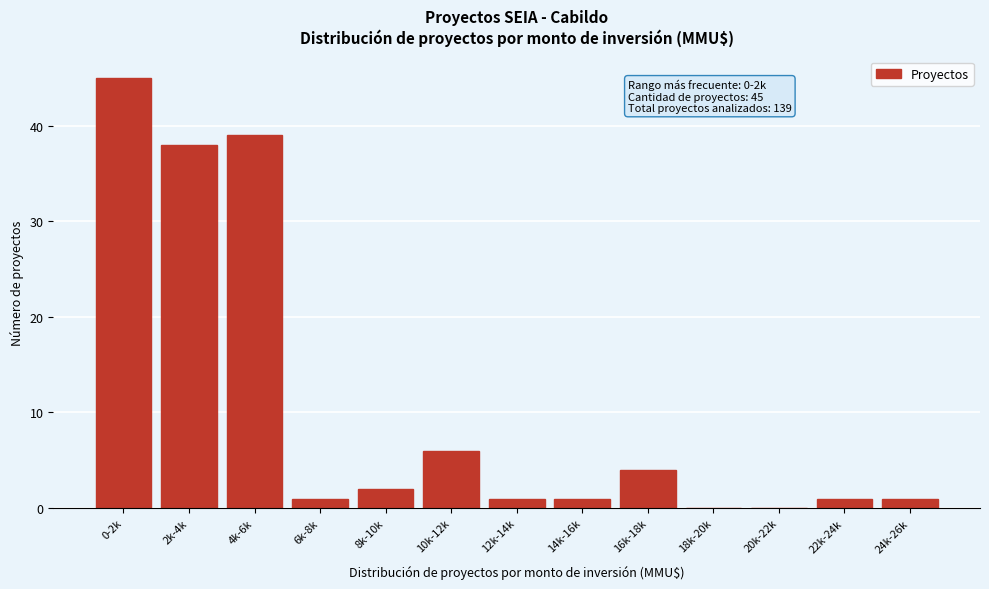

Reading left to right, extract all data points from this chart.

0-2k=45	2k-4k=38	4k-6k=39	6k-8k=1	8k-10k=2	10k-12k=6	12k-14k=1	14k-16k=1	16k-18k=4	18k-20k=0	20k-22k=0	22k-24k=1	24k-26k=1